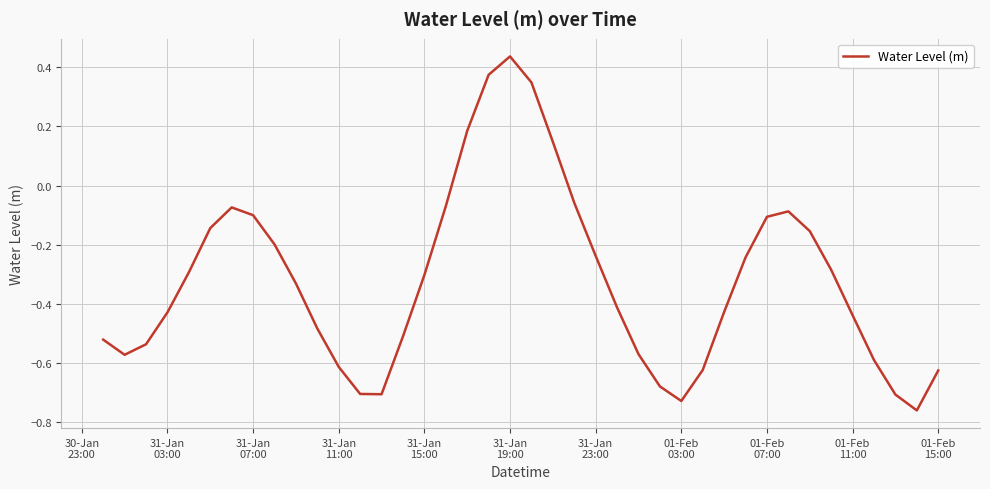

What is the difference between the maximum and minimum values?

1.2